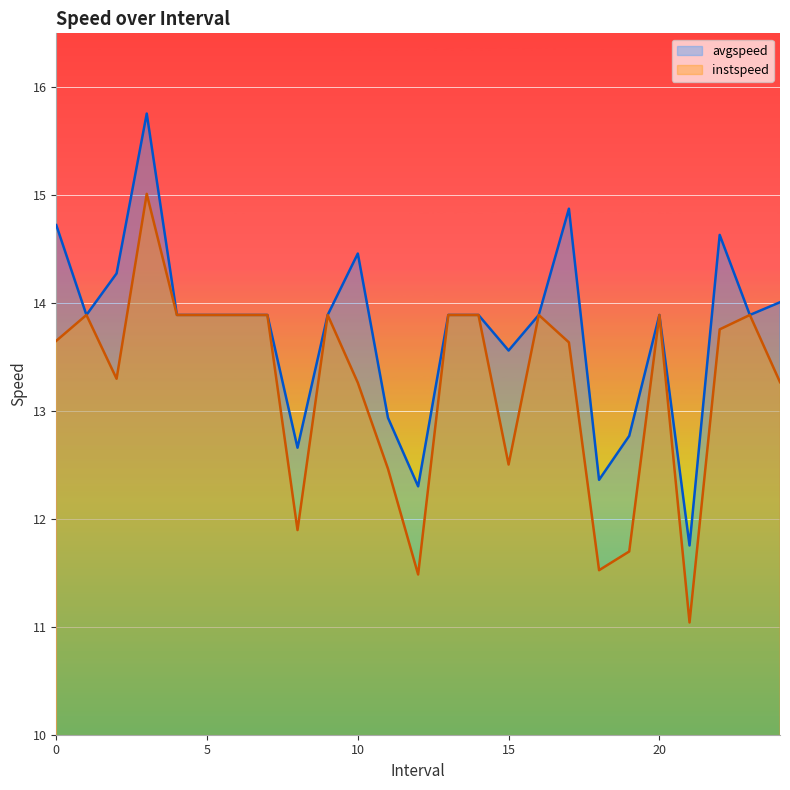

List the series in order of their peak value, lowest first.

instspeed, avgspeed